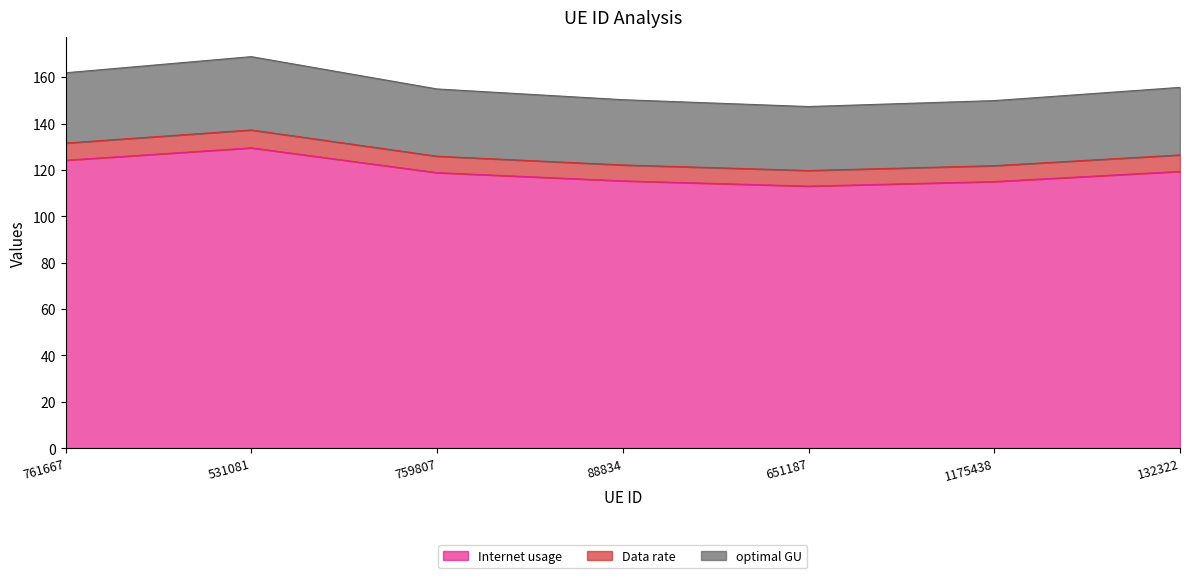

What is the label of the 7th point from the right?

761667